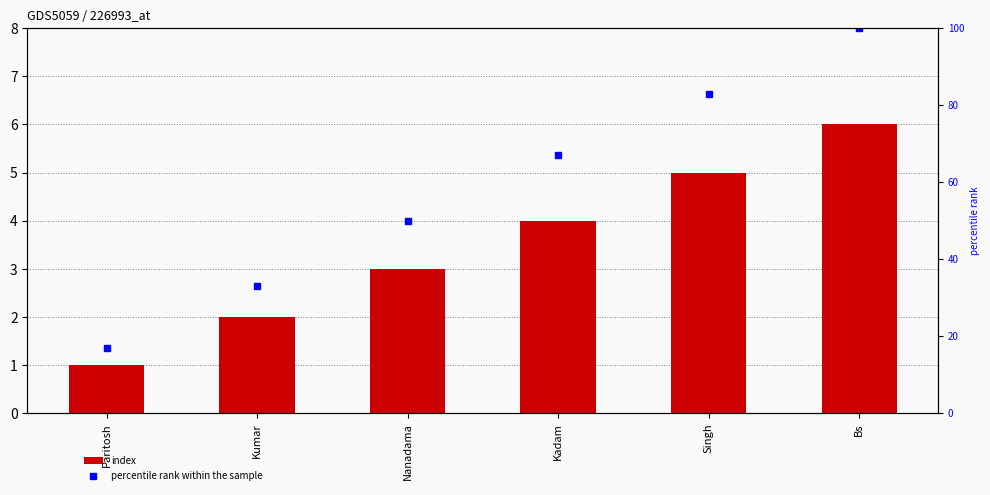

What is the label of the 2nd bar from the right?

Singh